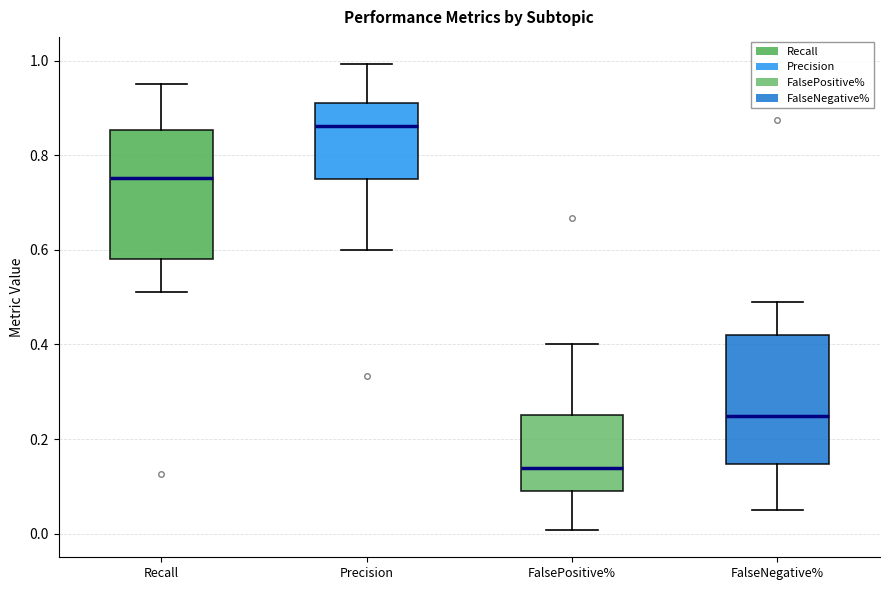

Reading left to right, read every box against the y-axis: the position of its median line, the range the box covers, and the ends of its whiskers. The values are not printed on the chart, so give them approximately, as read against the axis.

Recall: median 0.76, box 0.58 to 0.86, whiskers 0.52 to 0.96
Precision: median 0.86, box 0.76 to 0.92, whiskers 0.60 to 1.00
FalsePositive%: median 0.14, box 0.08 to 0.26, whiskers 0.00 to 0.40
FalseNegative%: median 0.24, box 0.14 to 0.42, whiskers 0.04 to 0.48